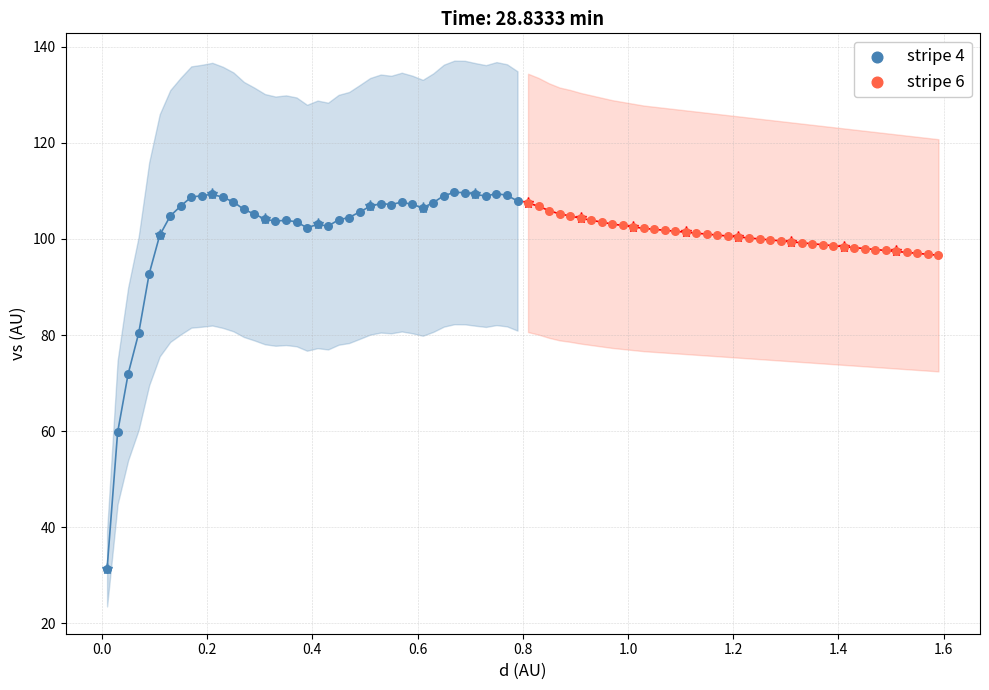

Which series reaches the maximum Y coordinate?

stripe 4